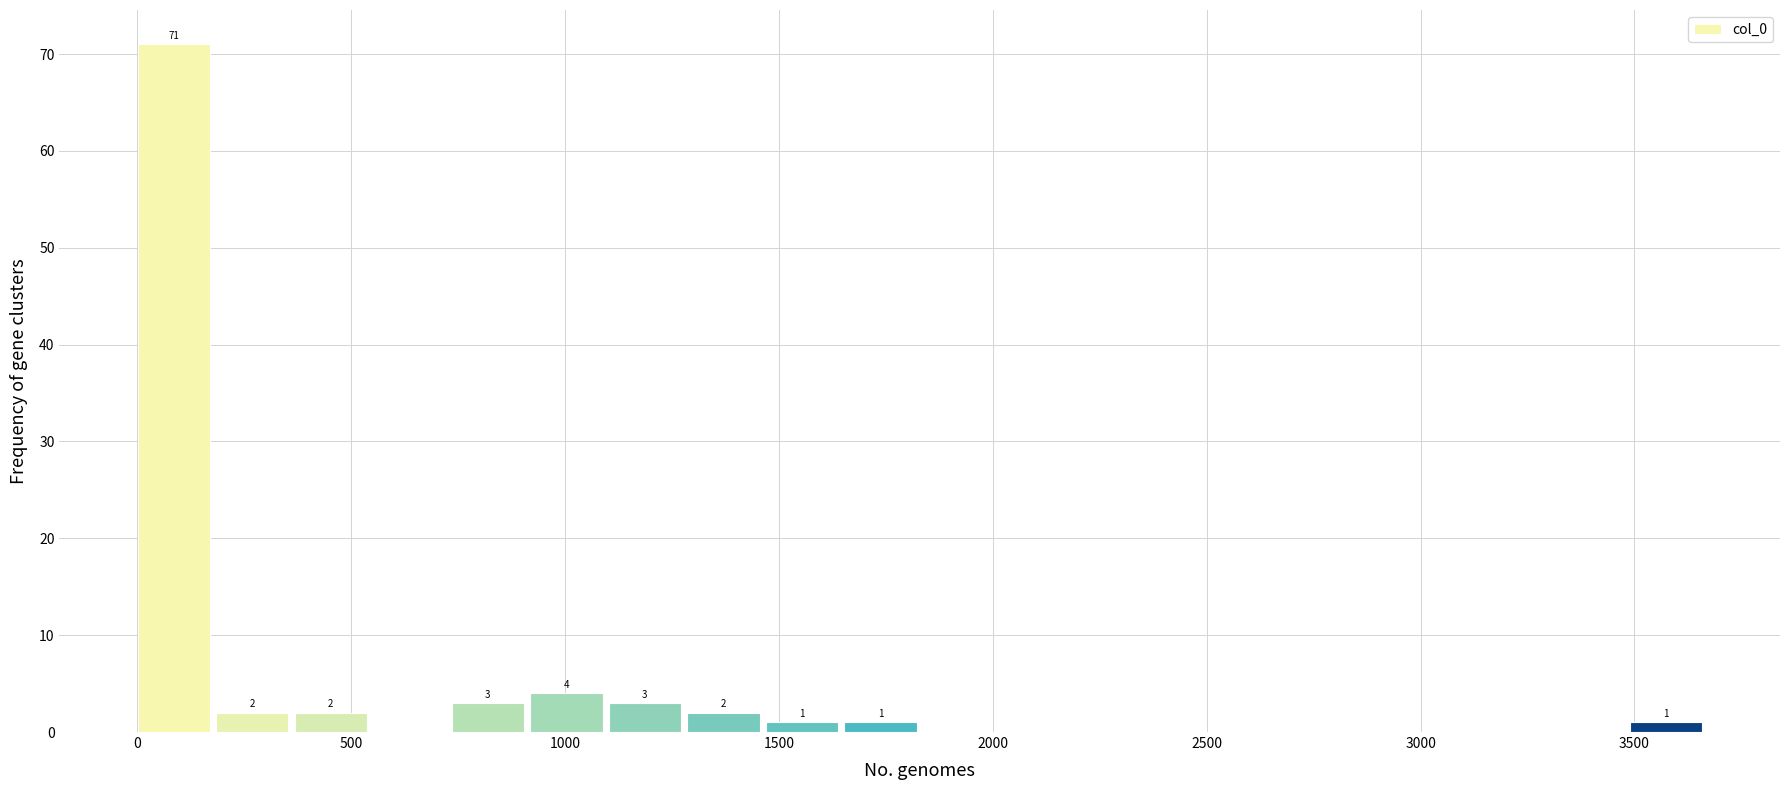

Around what value on the x-axis is the tallest bar? Give the approximate position of its centre, as read against the axis.

100